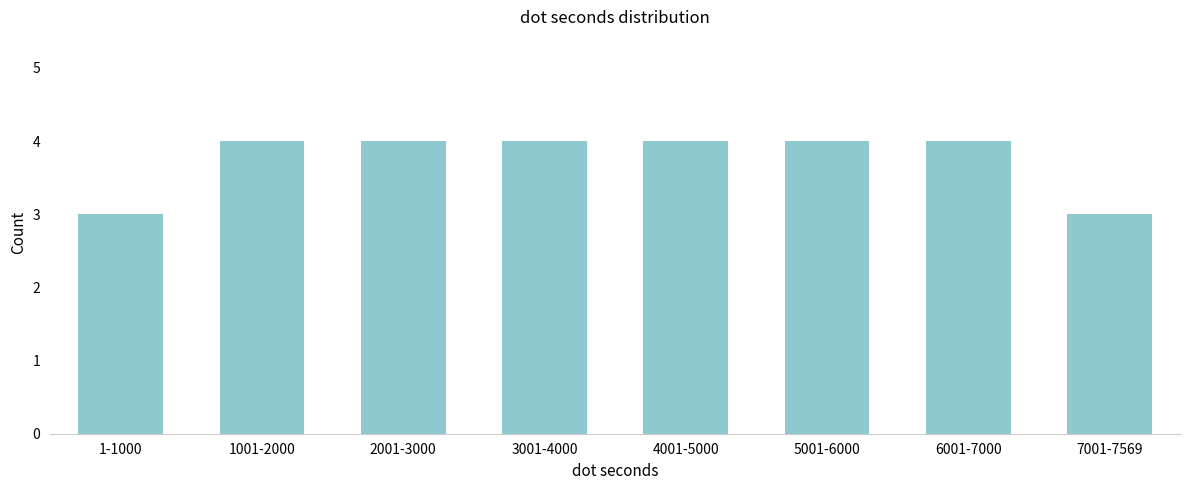

Reading right to left, list all the values displayed in this chart.

7001-7569=3	6001-7000=4	5001-6000=4	4001-5000=4	3001-4000=4	2001-3000=4	1001-2000=4	1-1000=3